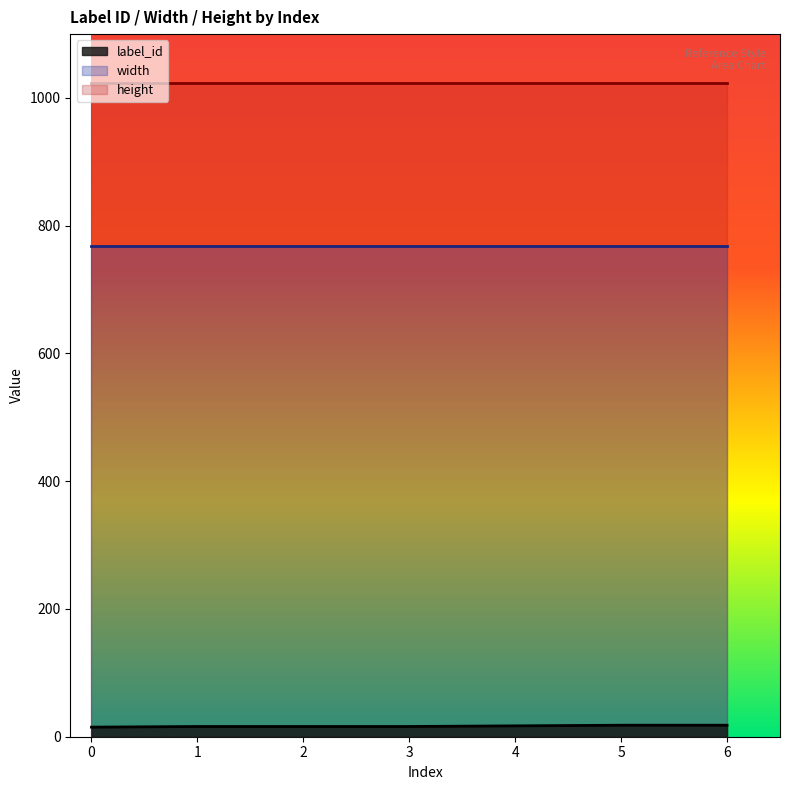

What is the sum of all height values?

7168